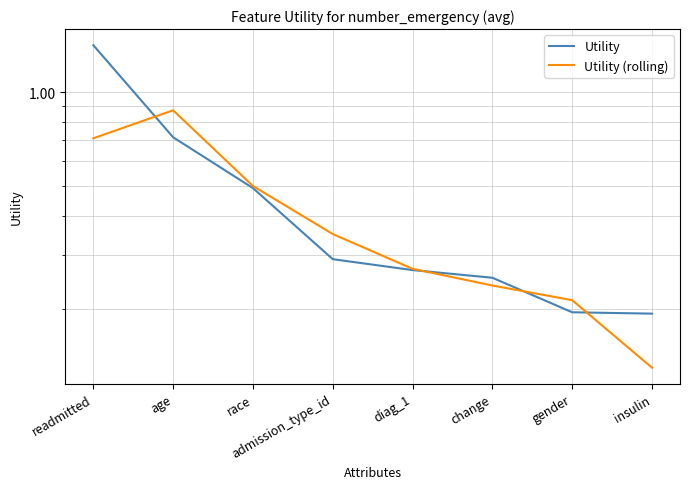

How many interior local peaks does the Utility (rolling) series have?

1